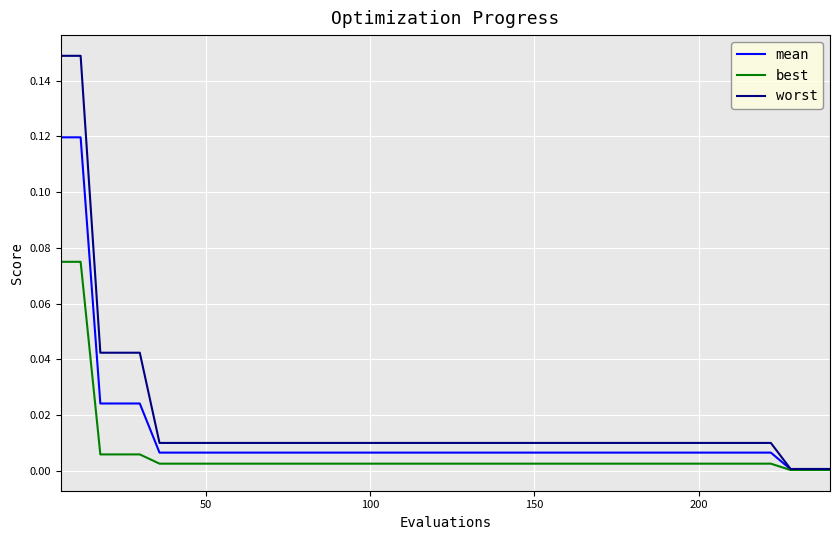

At how many categories does at least one series exceed 0?

40